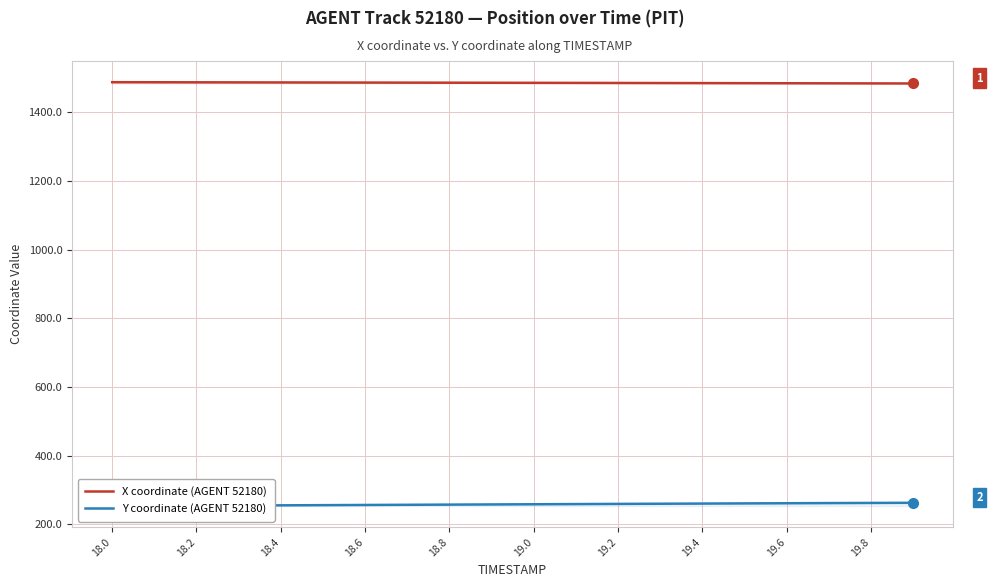

Does the chart have visible grid lines?

Yes